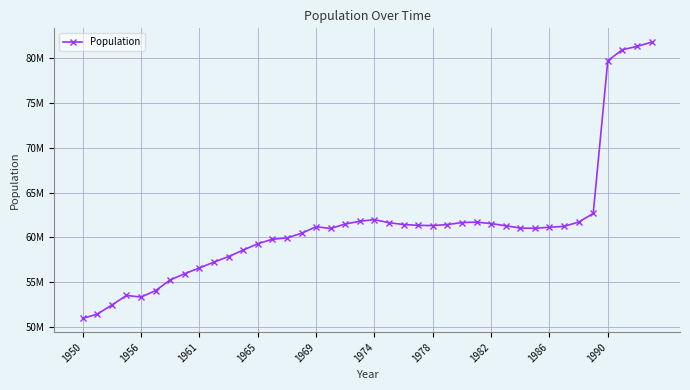

Does the chart have visible grid lines?

Yes